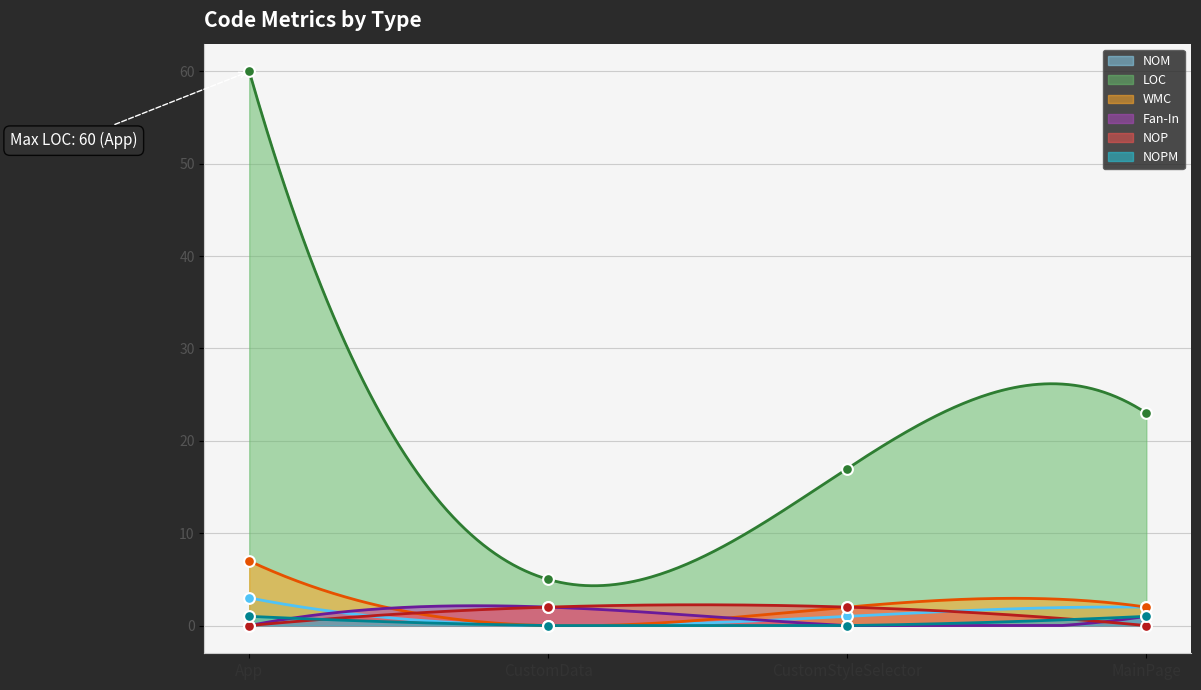

Which series contains the lowest Y value?

NOM